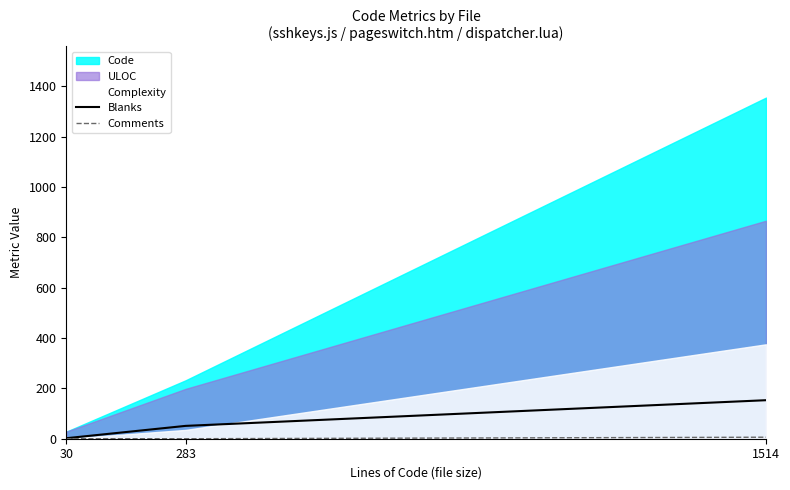

What is the maximum value for Comments?

6